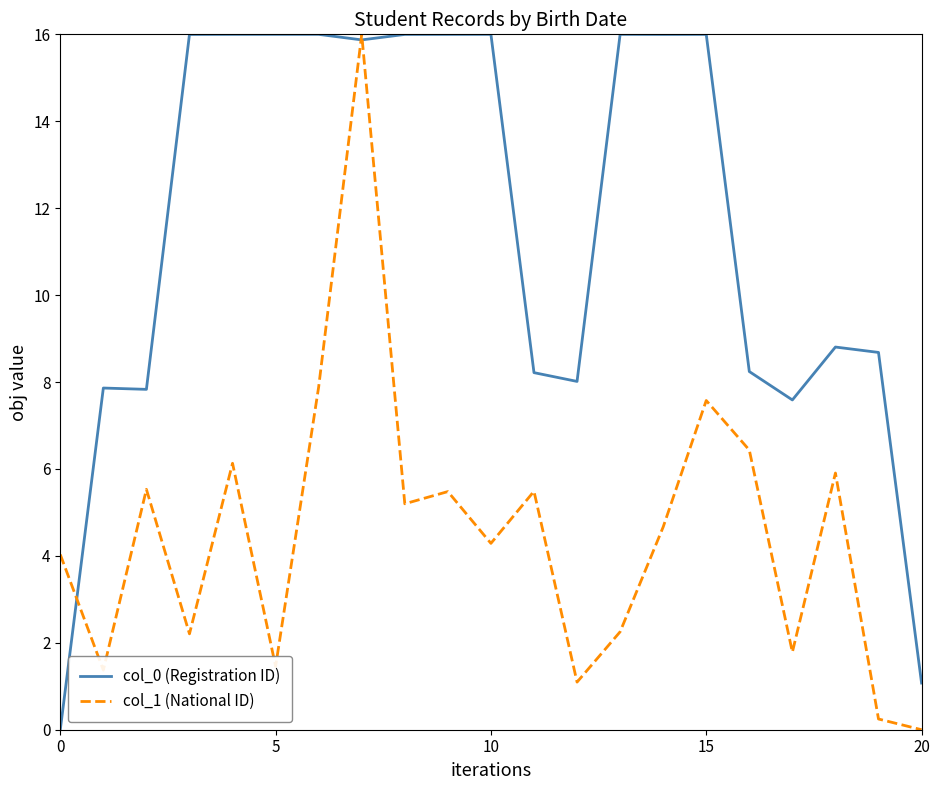

Rank the series by their average value, from lowest to highest.

col_1 (National ID), col_0 (Registration ID)